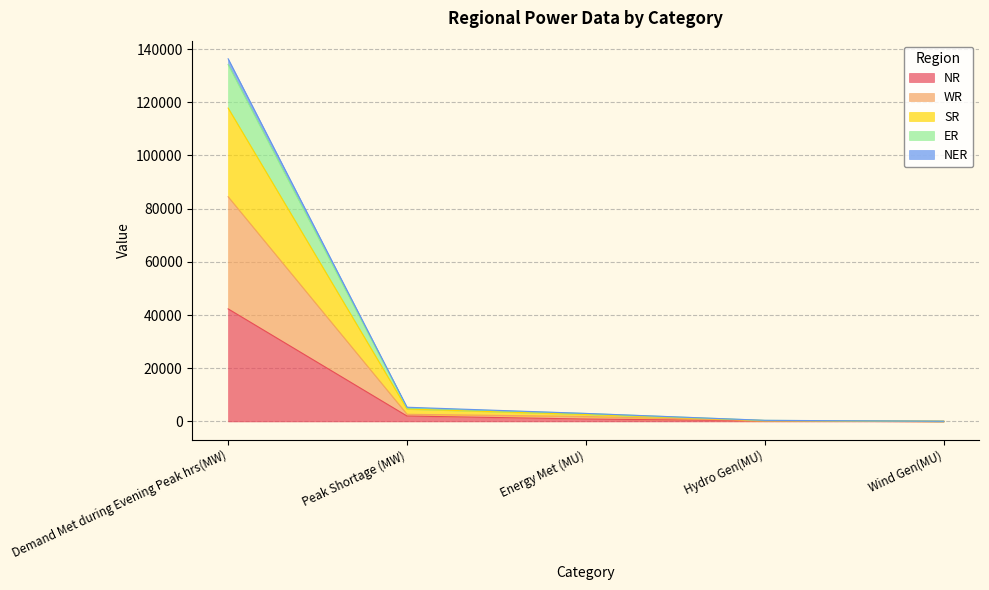

What is the difference between the maximum and minimum values in the NR series?

42299